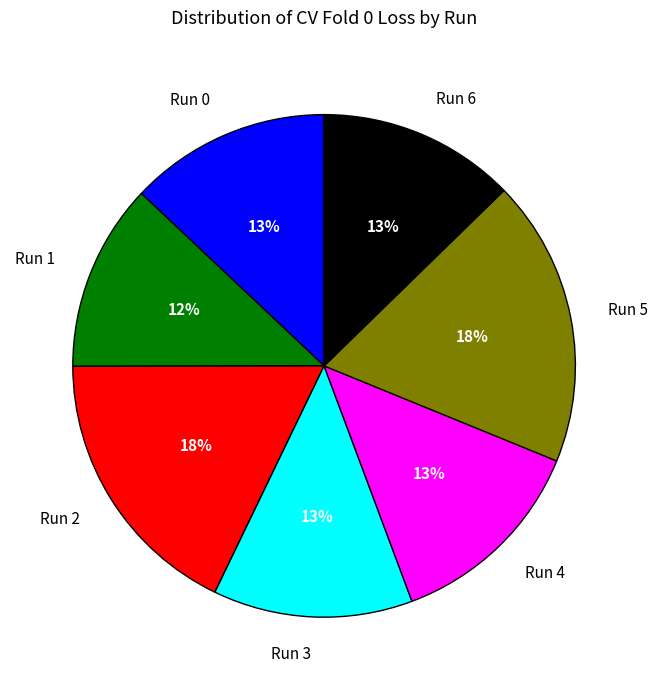

Does Run 0 represent more than half of the total?

No